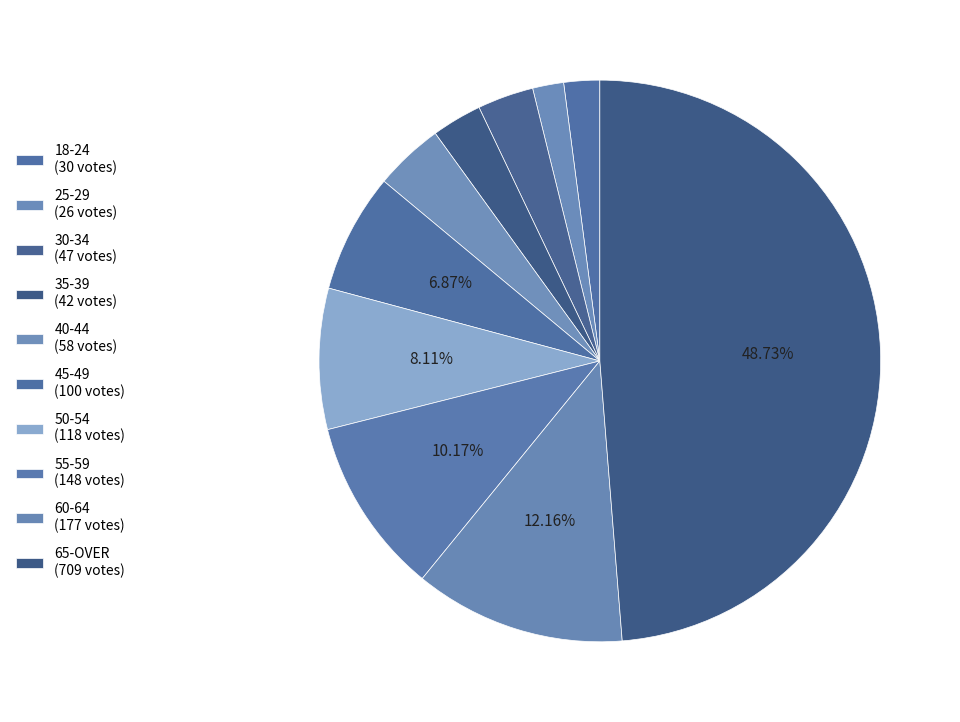

What is the smallest slice in the pie chart?

25-29